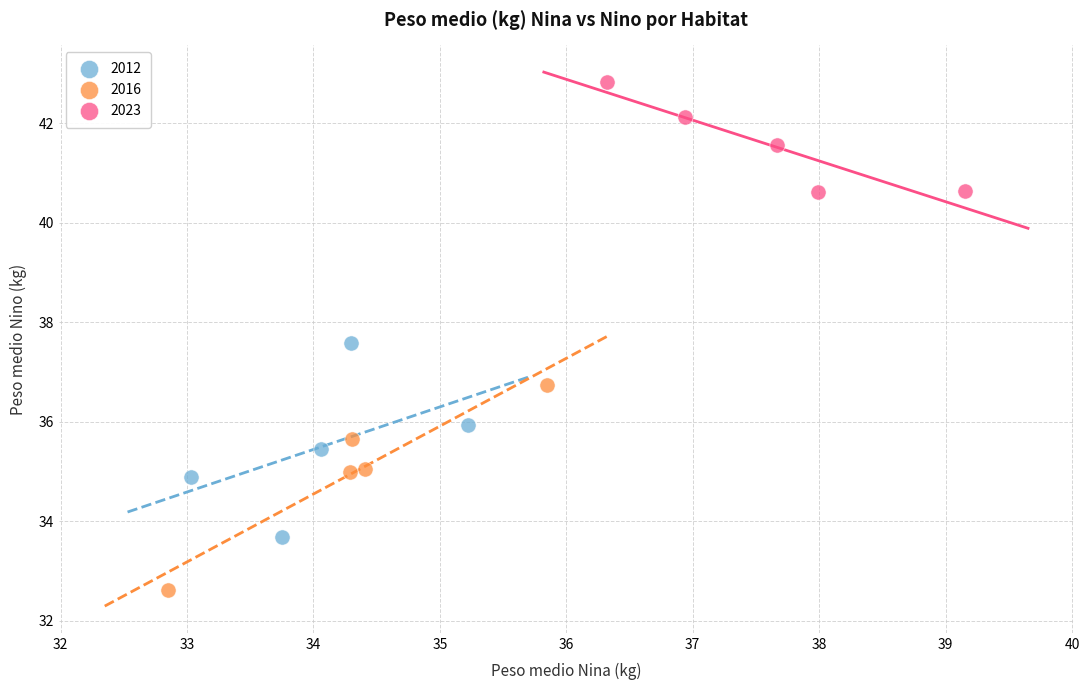

Which series contains the lowest Y value?

2016